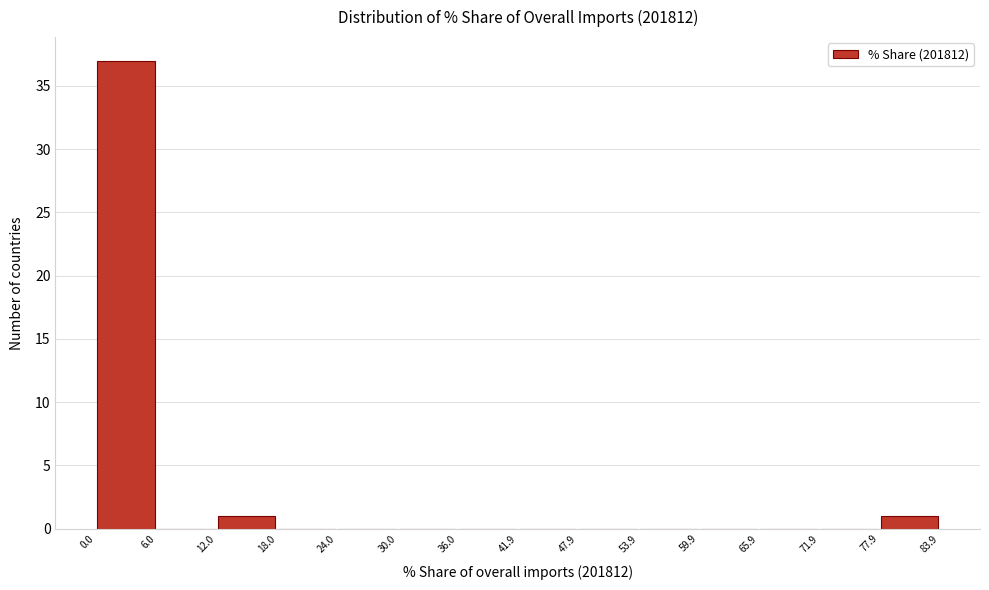

Reading left to right, list every bar in this chart as the range it spans on the x-axis followed by its height. The values are not printed on the chart, so give them approximately, as read against the axis.

0.0 to 6.0: 37
6.0 to 12.0: 0
12.0 to 18.0: 1
18.0 to 24.0: 0
24.0 to 30.0: 0
30.0 to 36.0: 0
36.0 to 41.9: 0
41.9 to 47.9: 0
47.9 to 53.9: 0
53.9 to 59.9: 0
59.9 to 65.9: 0
65.9 to 71.9: 0
71.9 to 77.9: 0
77.9 to 83.9: 1